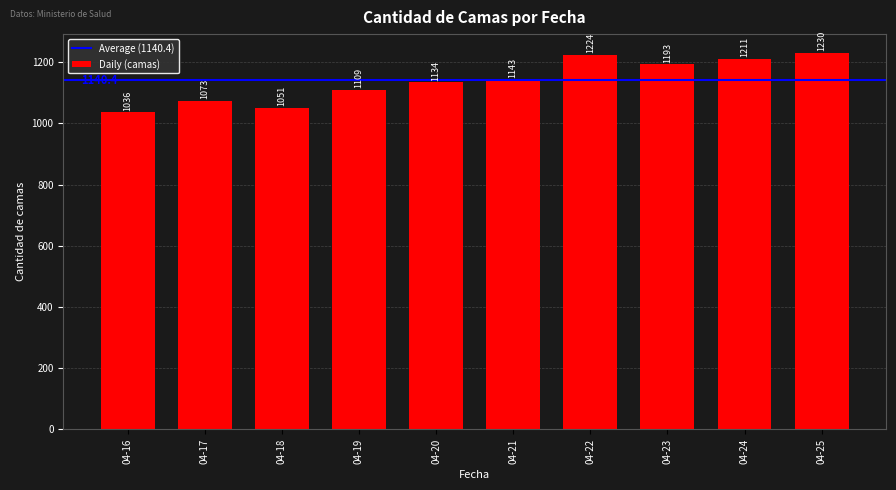

How many values are below 1143?

5